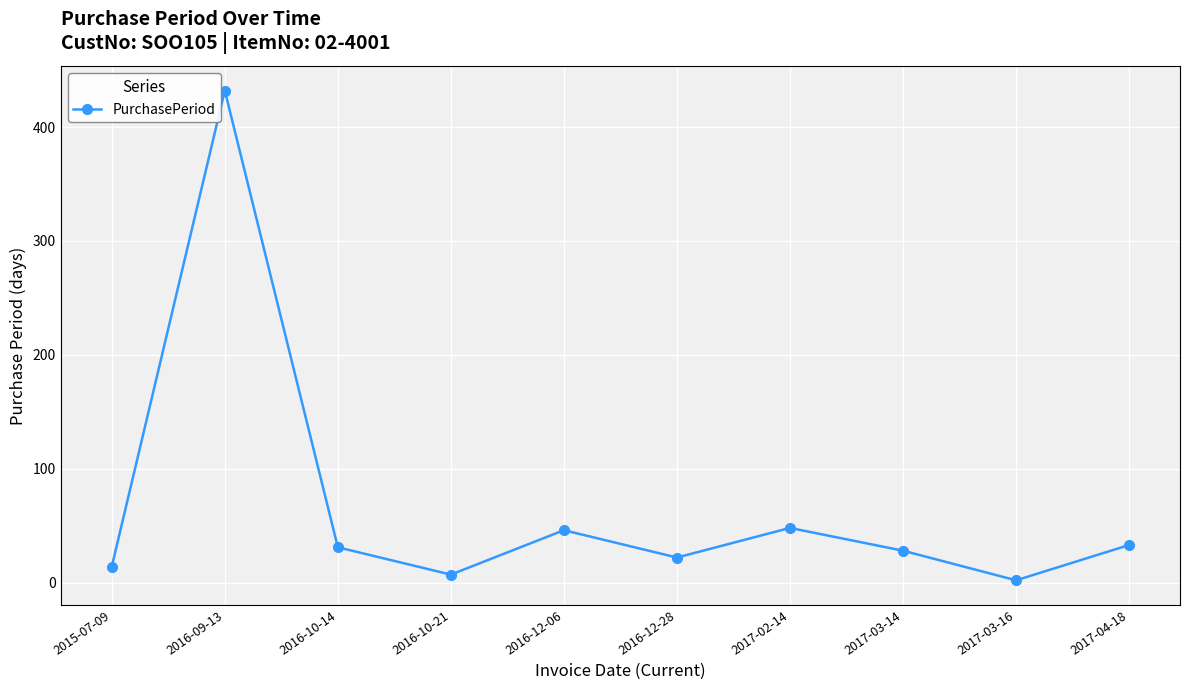

How many points are lower than both their immediate neighbors (excluding endpoints)?

3